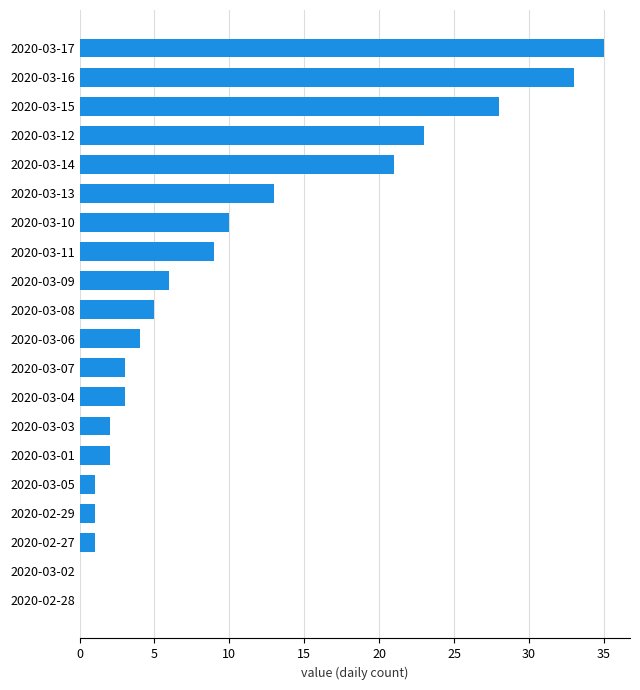

Is it true that the value at 2020-02-28 is 11?

False